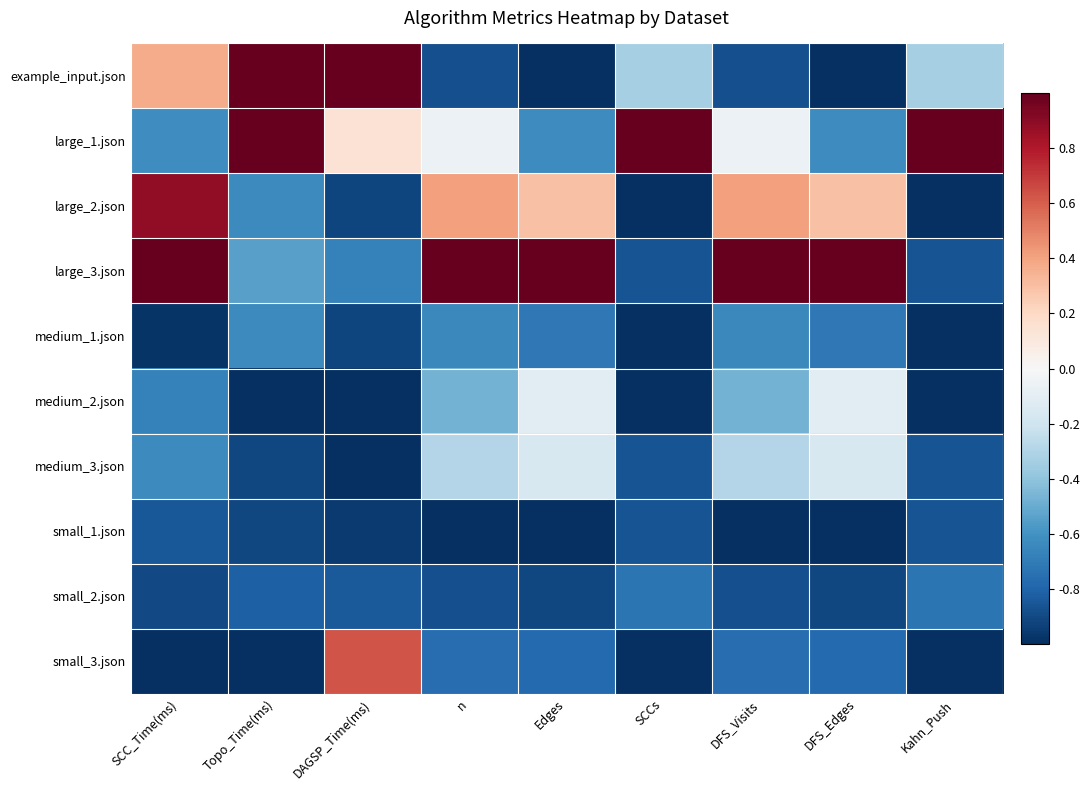

At which category does the chart reach its minimum across all series?

Edges